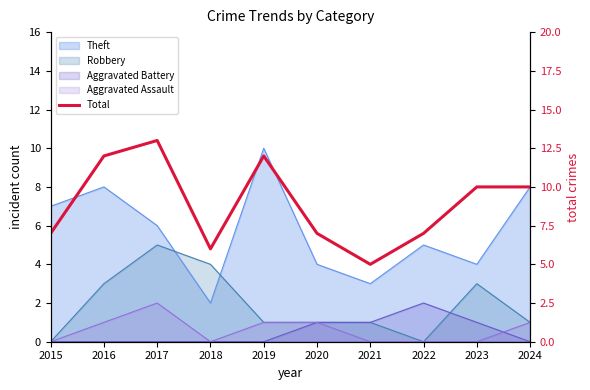

Which label corresponds to the smallest value in the chart?

2021